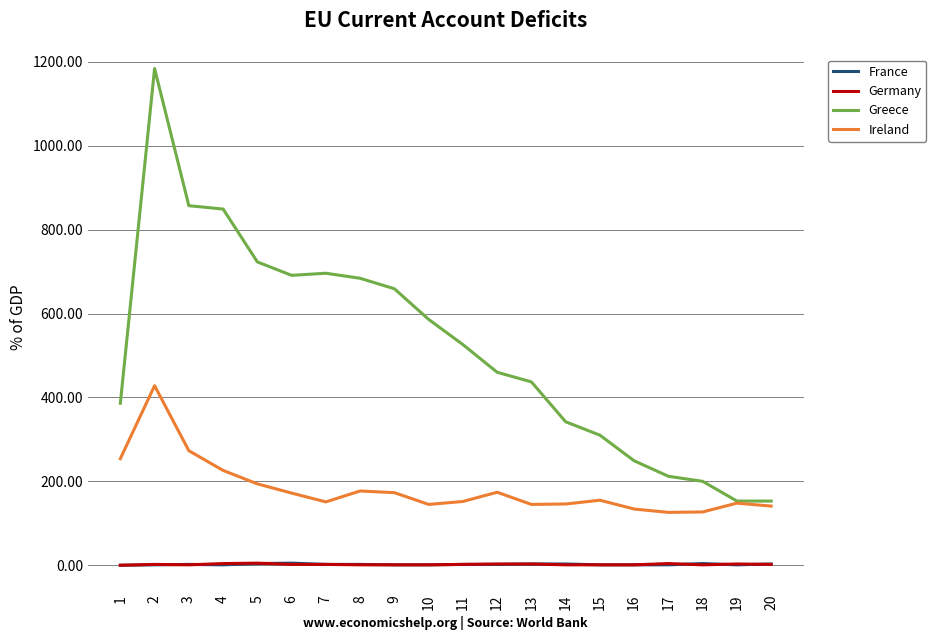

The value of Ireland at 1 is 94. True or false?

False